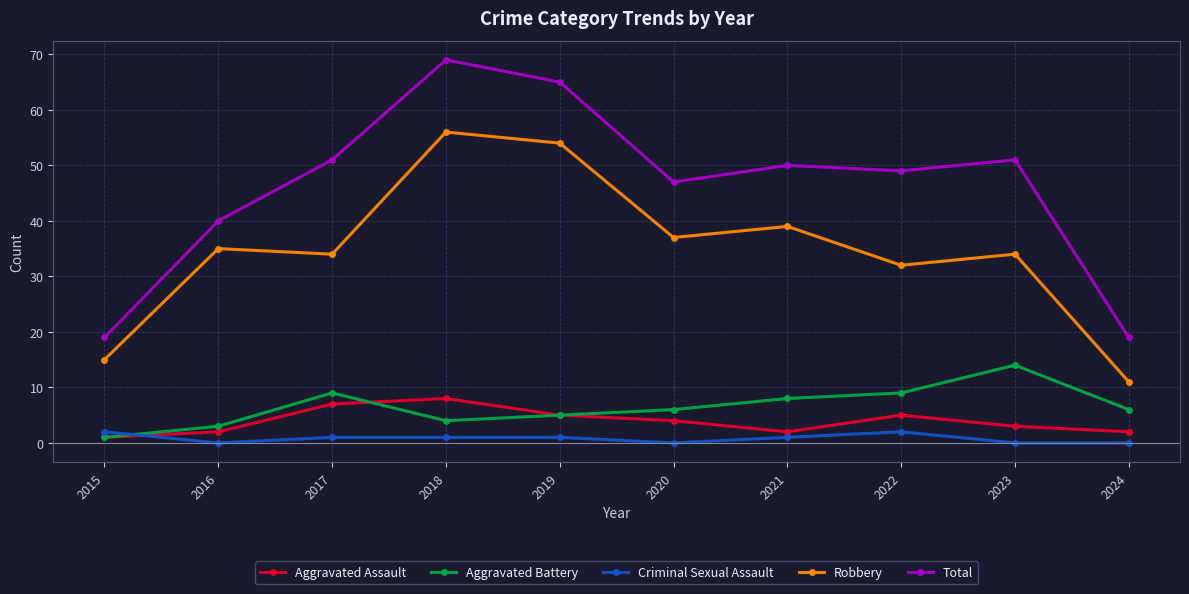

At which label does Total first exceed 50?

2017